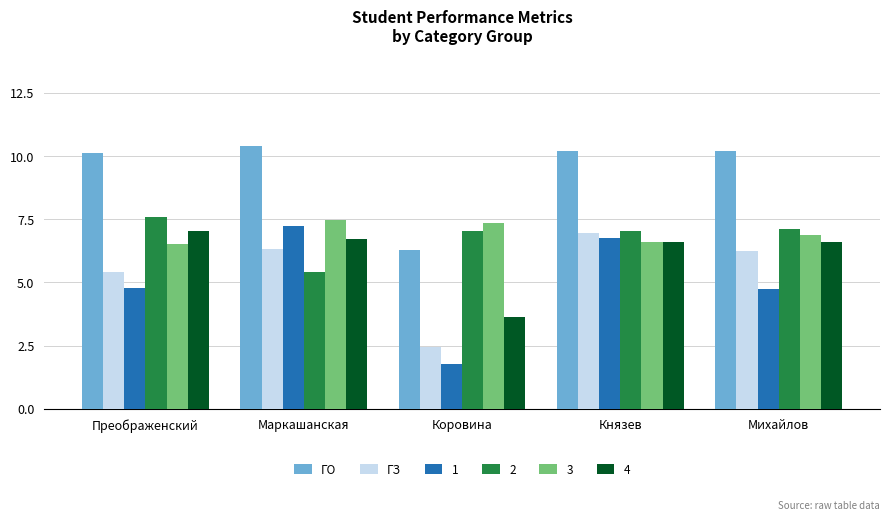

At which label does ГЗ first exceed 6?

Маркашанская